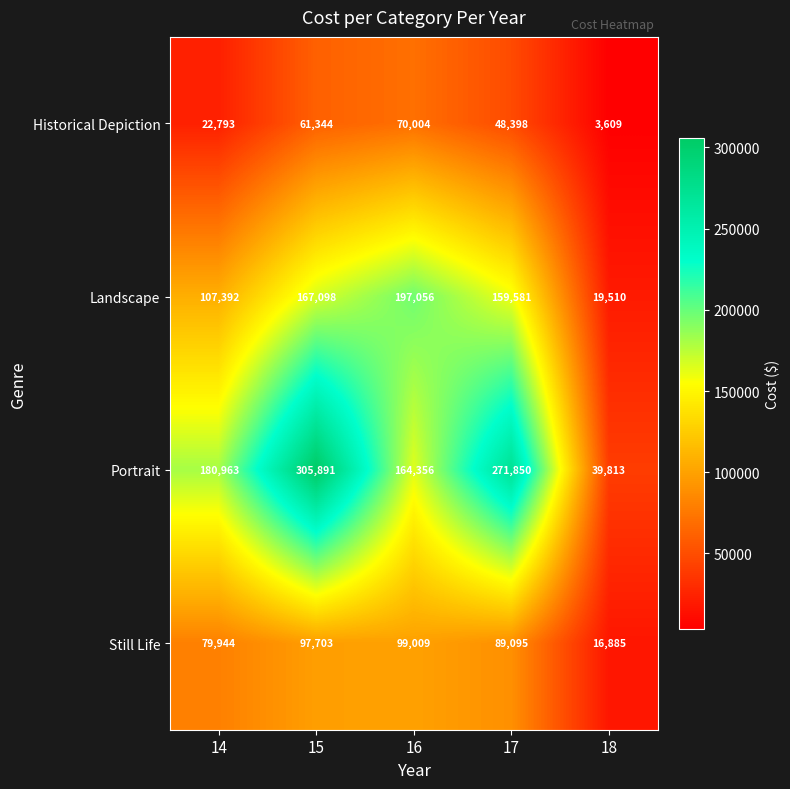

Reading right to left, transcribe all the data shown in this chart.

Historical Depiction: 3609	48398	70004	61344	22793
Landscape: 19510	159581	197056	167098	107392
Portrait: 39813	271850	164356	305891	180963
Still Life: 16885	89095	99009	97703	79944